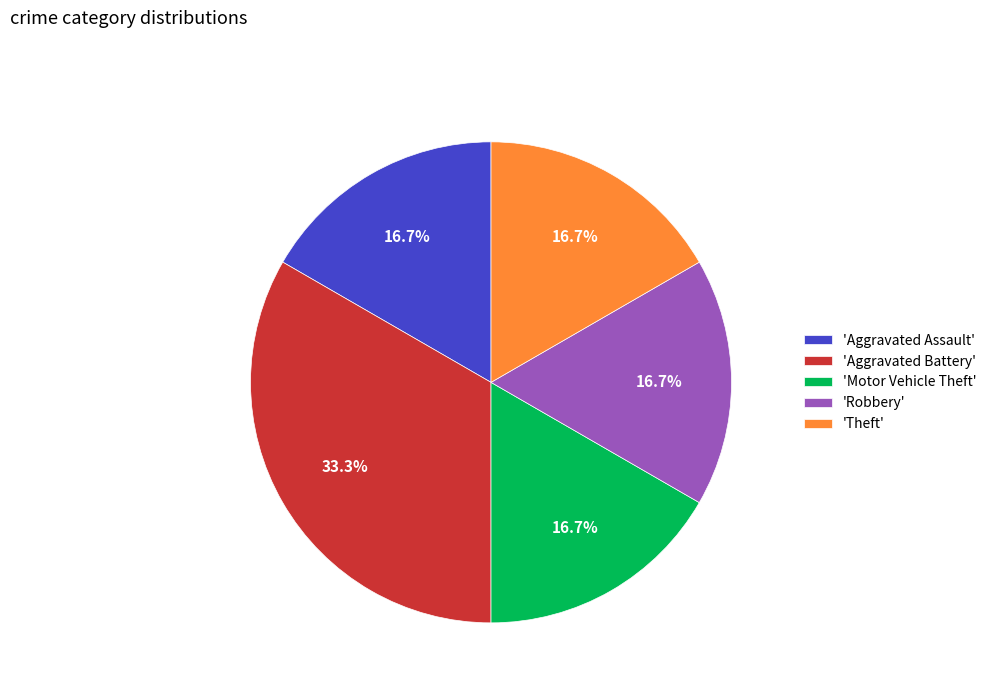

Count the number of slices in the pie.

5